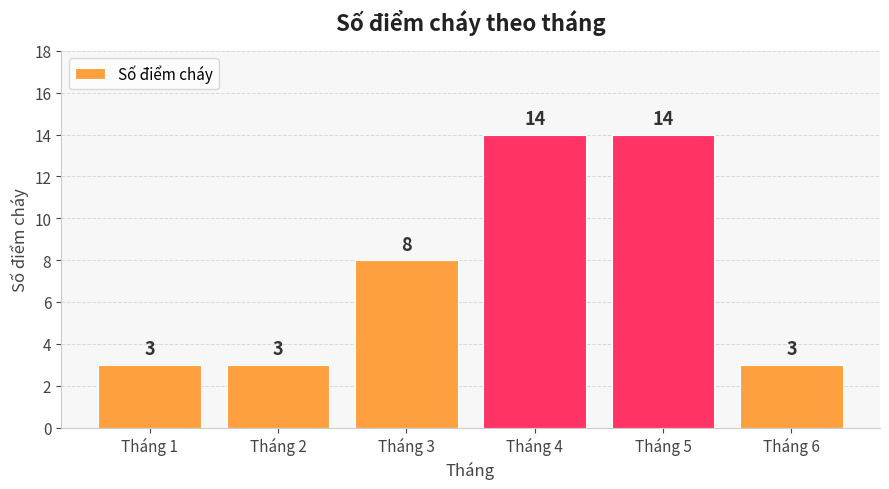

How many values are between 3 and 14?

6